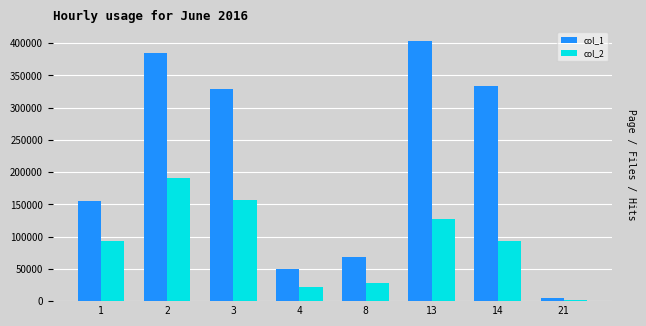

Reading left to right, extract all data points from this chart.

col_1: 1=155000	2=385000	3=329000	4=50000	8=69000	13=403000	14=334000	21=5000
col_2: 1=94000	2=191250	3=157350	4=21500	8=27600	13=127690	14=93520	21=1500